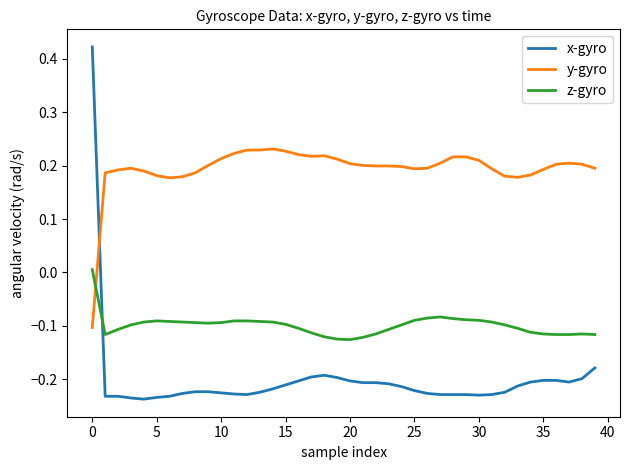

What is the difference between the maximum and minimum values in the y-gyro series?

0.3